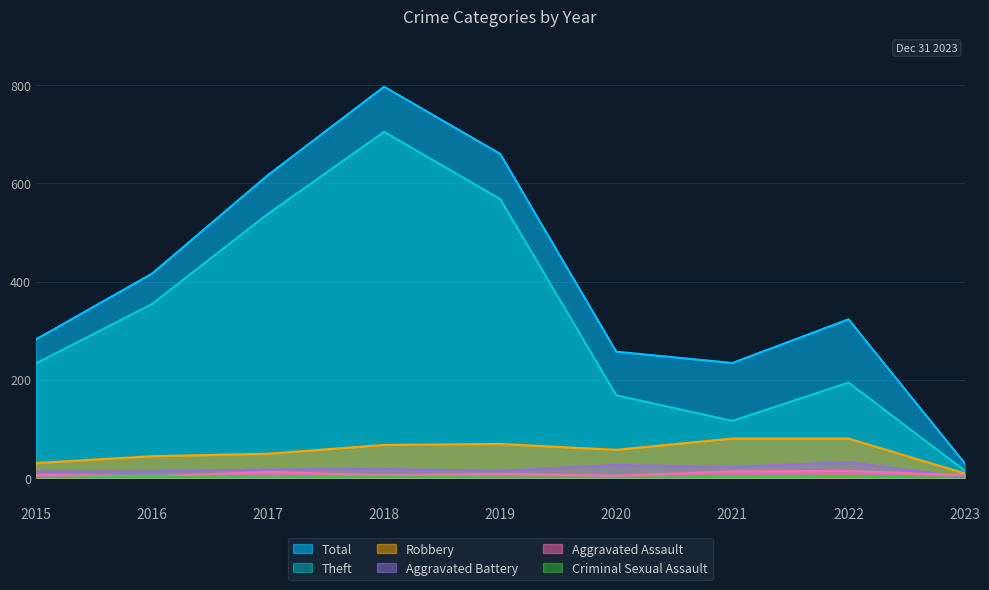

Which has a higher value, 2023 or 2022?

2022